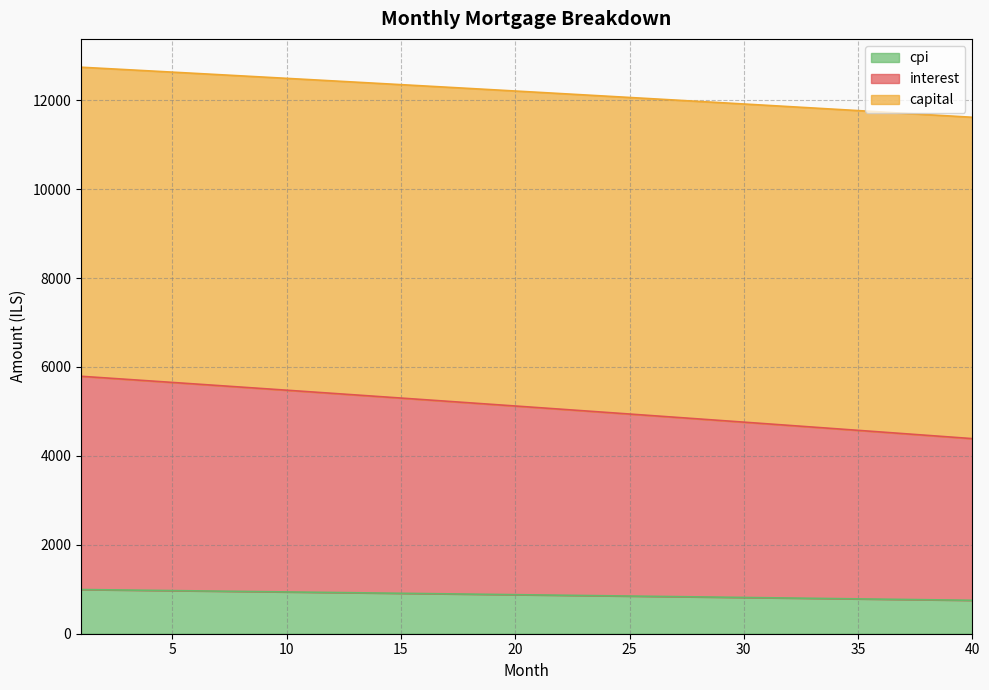

What is the difference between the highest and lowest values at 29?

11122.2